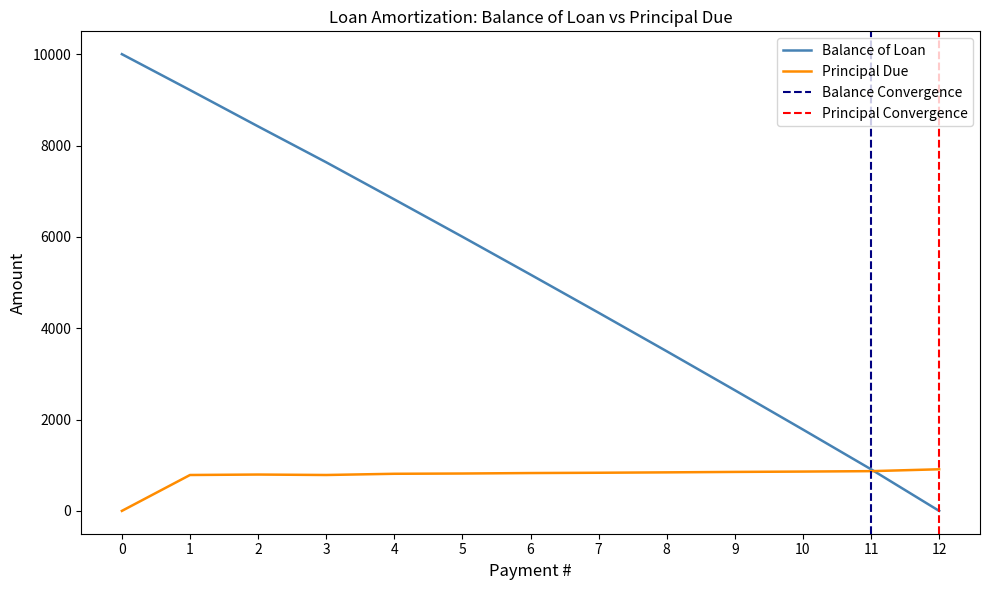

At how many categories does at least one series exceed 5931?

6